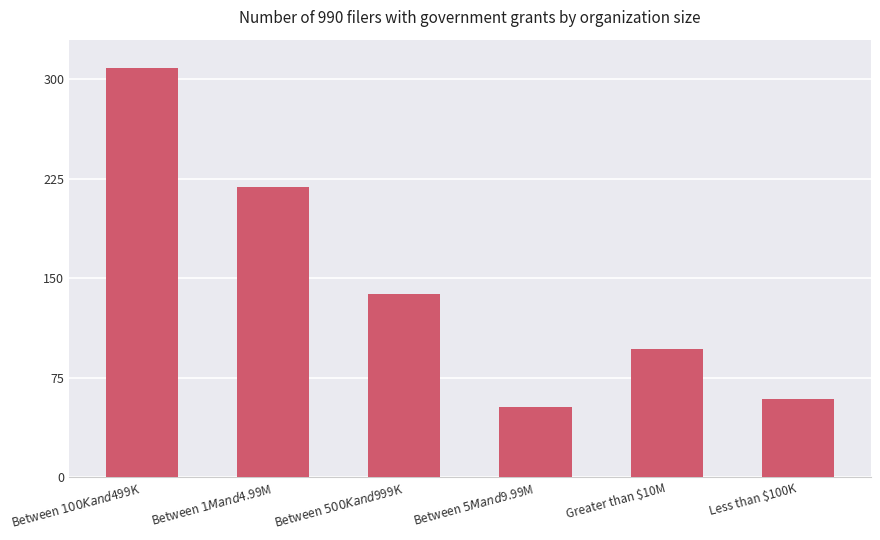

Reading right to left, transcribe all the data shown in this chart.

59	97	53	138	219	309